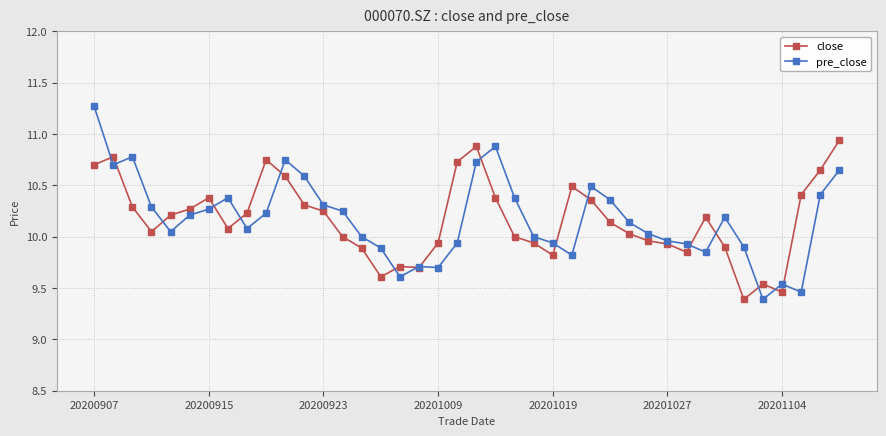

Count the number of data series in this chart.

2